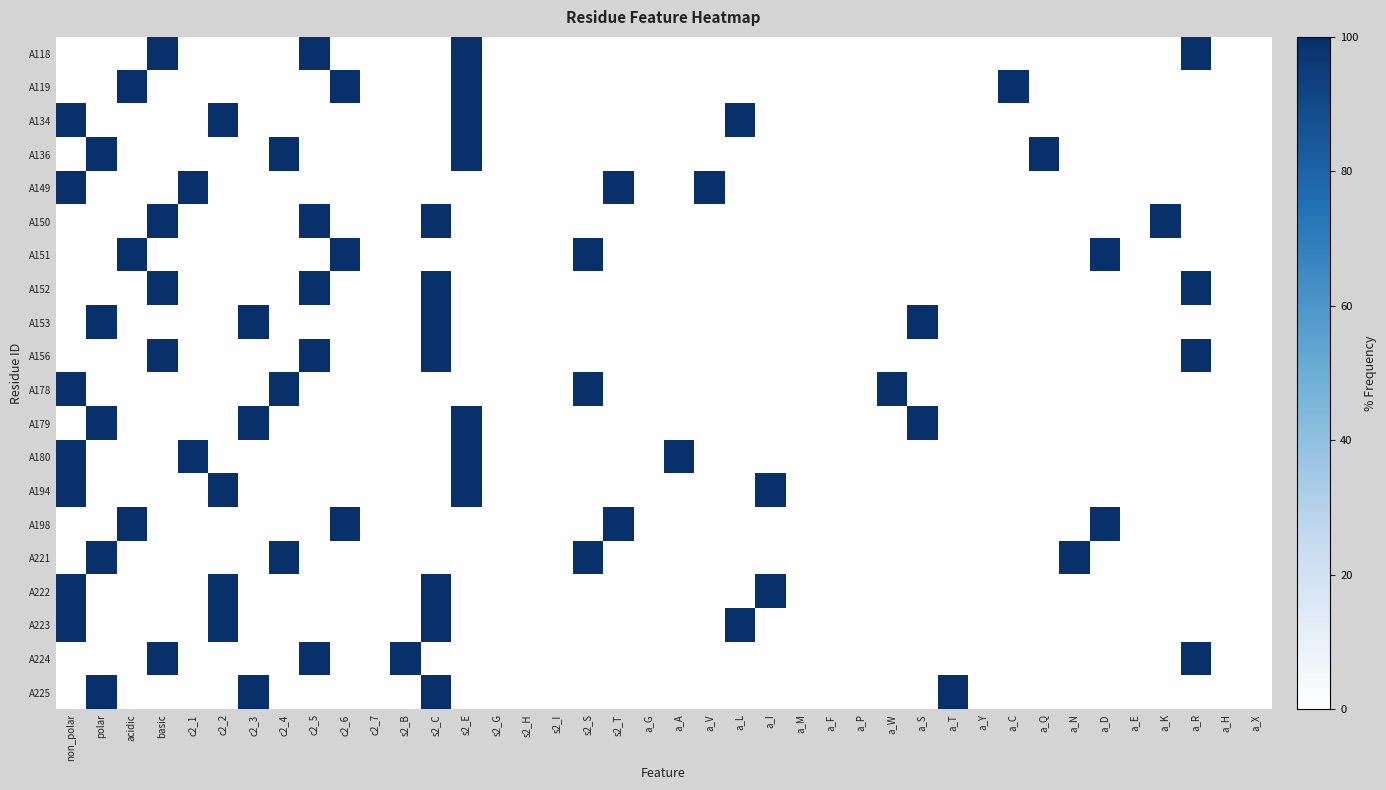

At which category is the sum across all series the highest?

non_polar